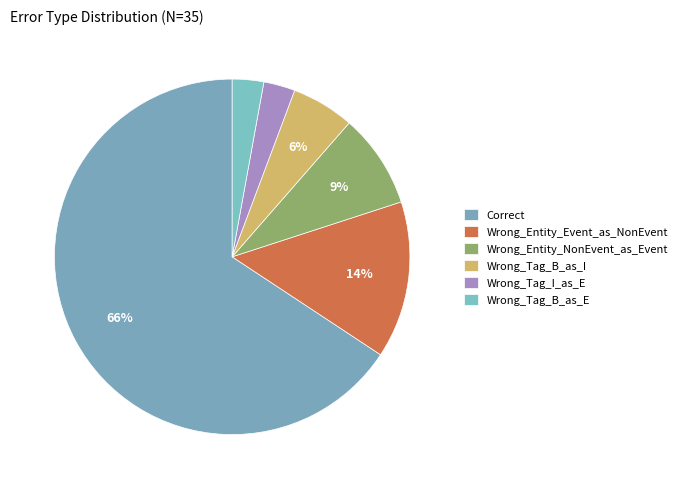

How many slices are in this pie chart?

6